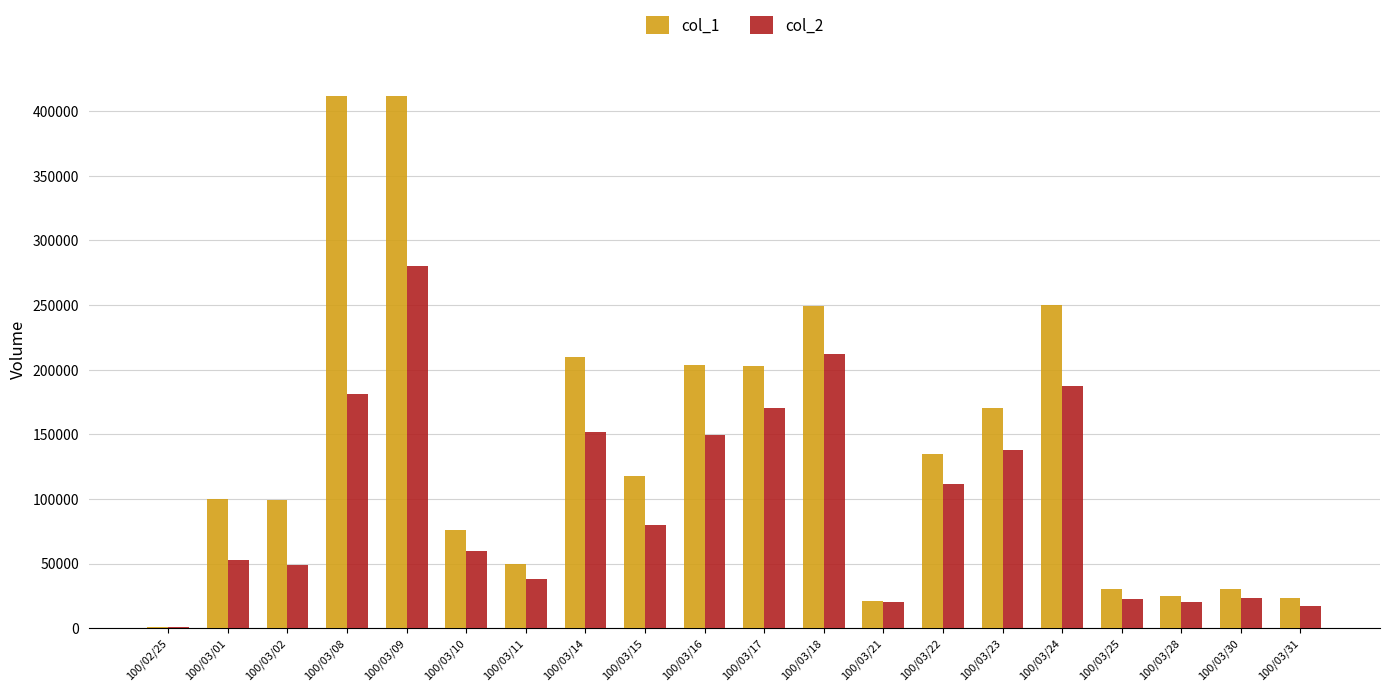

The value of col_1 at 100/03/30 is 52498. True or false?

False